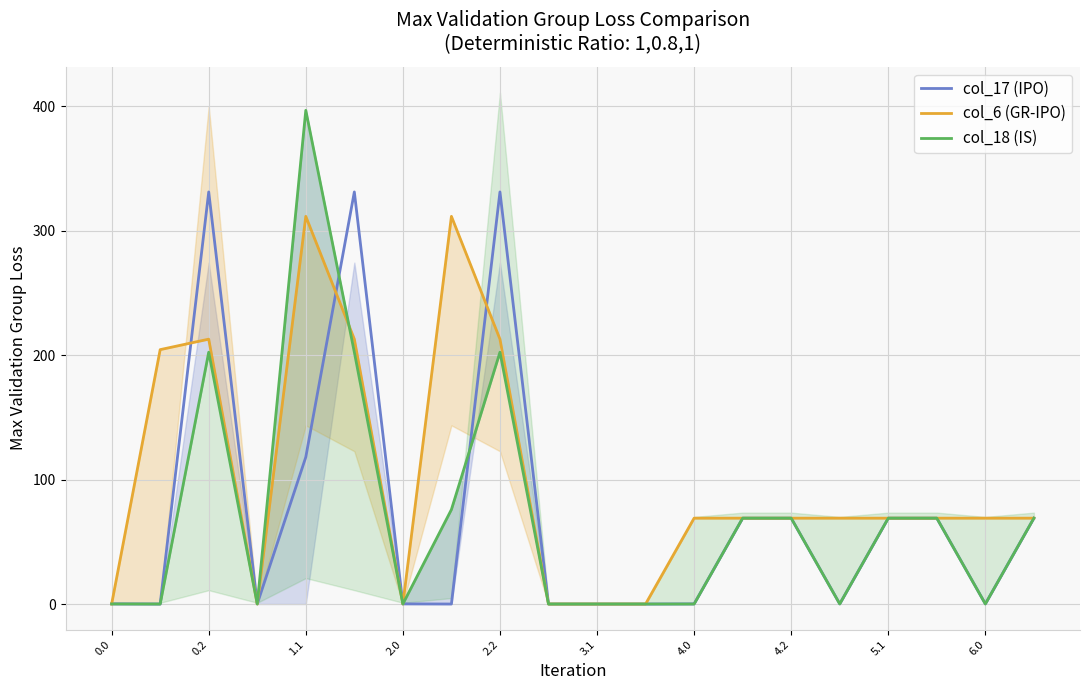

The value of col_17 (IPO) at 4.2 is -209.7. True or false?

False